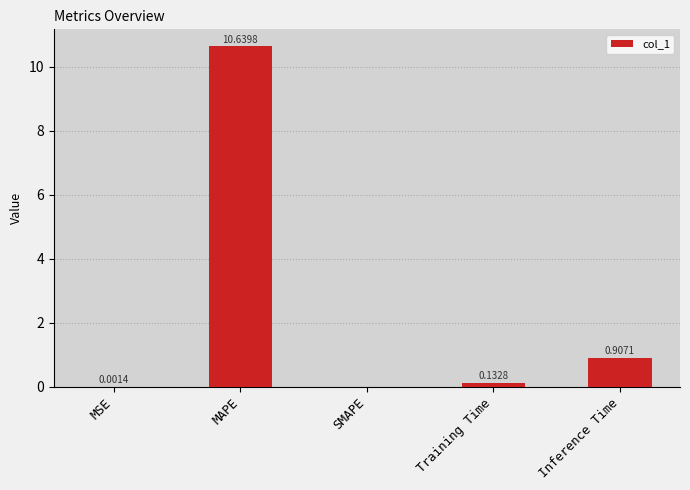

What is the sum of all values?

11.7